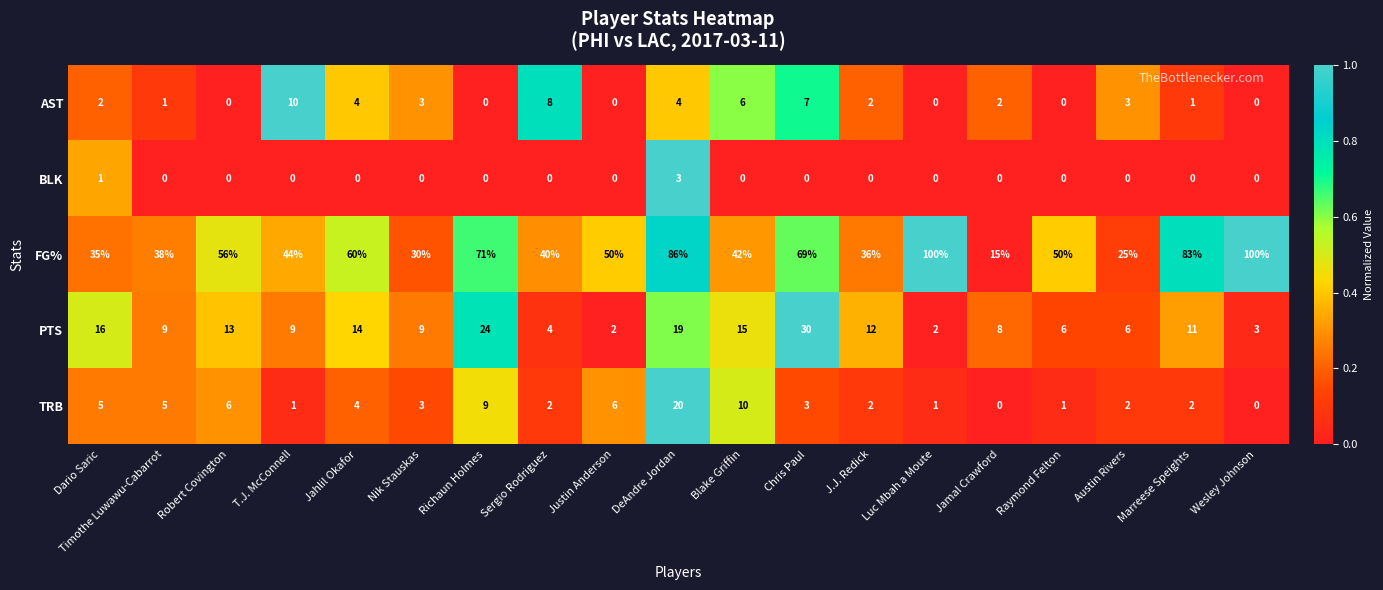

List the series in order of their peak value, lowest first.

BLK, AST, TRB, PTS, FG%